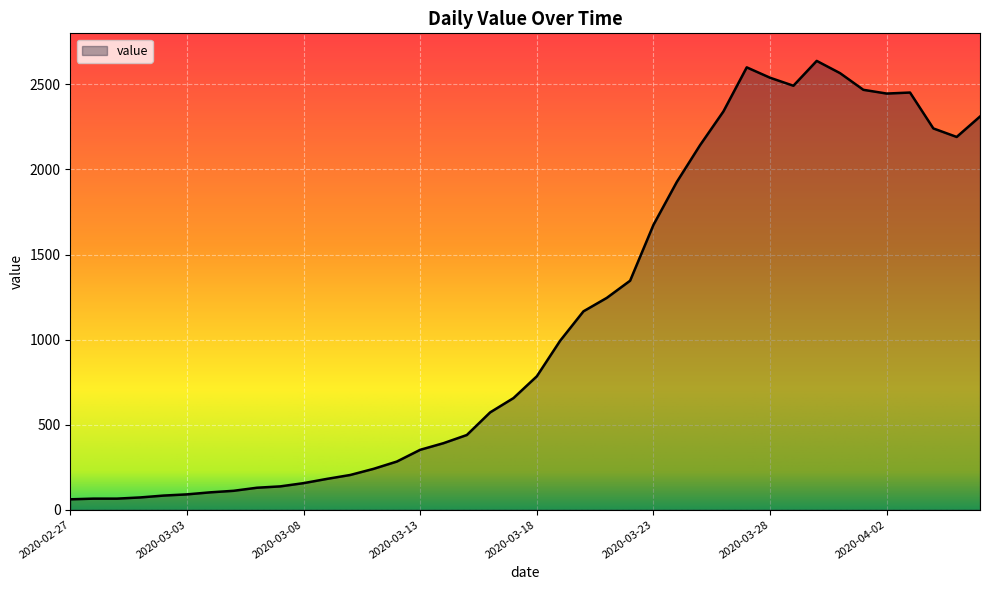

What is the smallest value displayed?

61